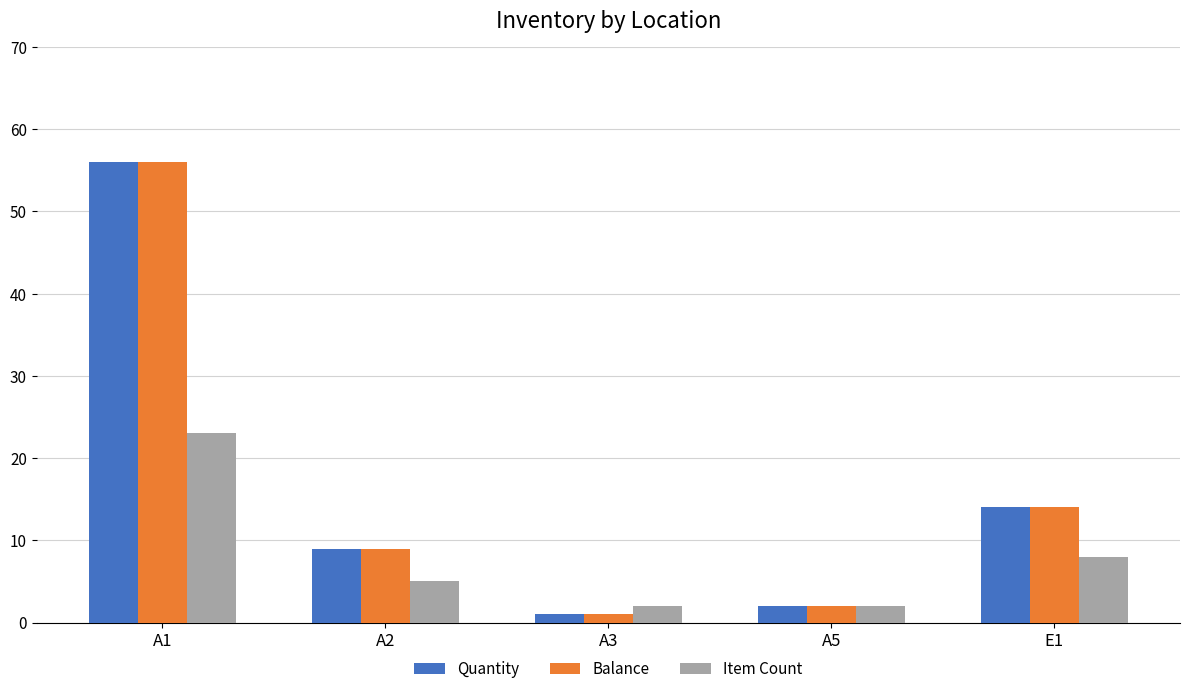

The value of Balance at A5 is 2. True or false?

True